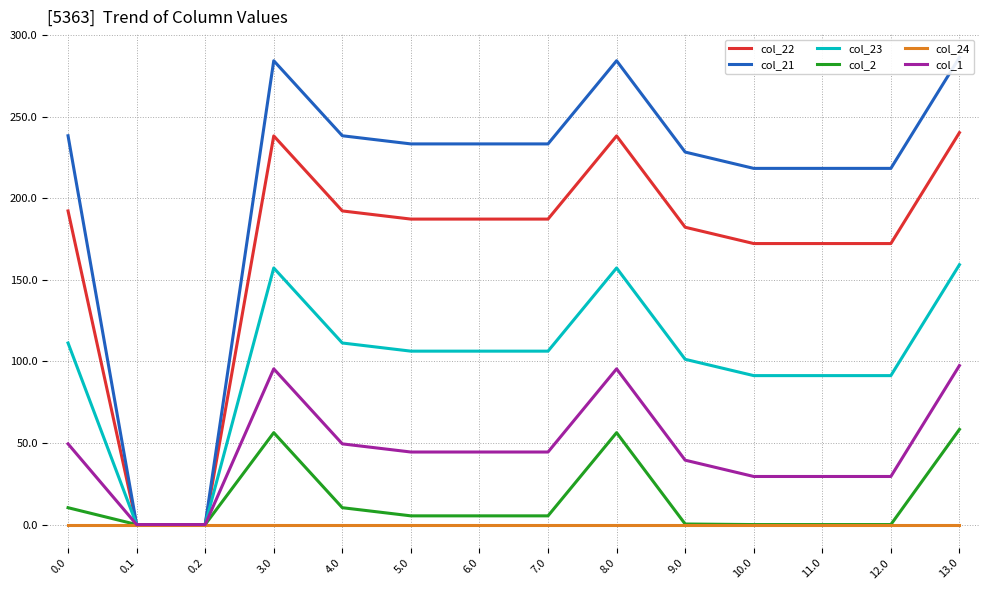

True or false: col_2 has a value of 10.3 at 4.0.

True